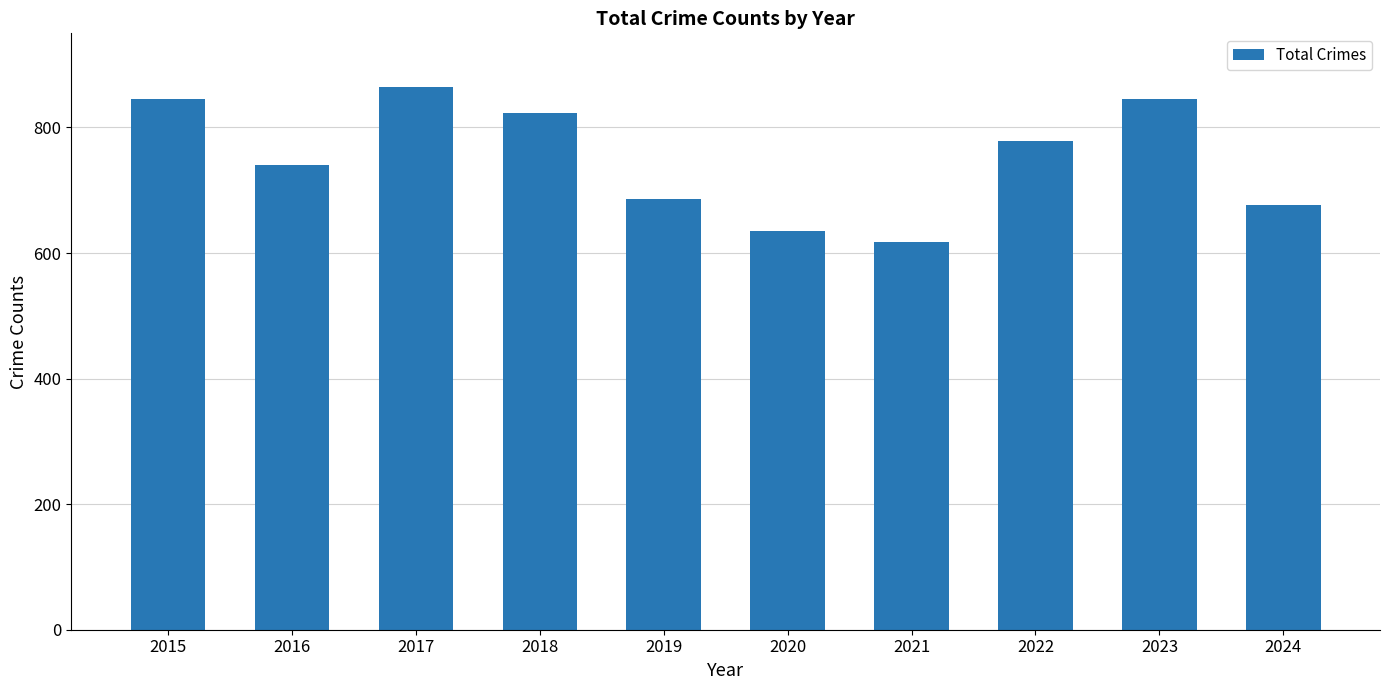

The value at 2023 is 845. True or false?

True